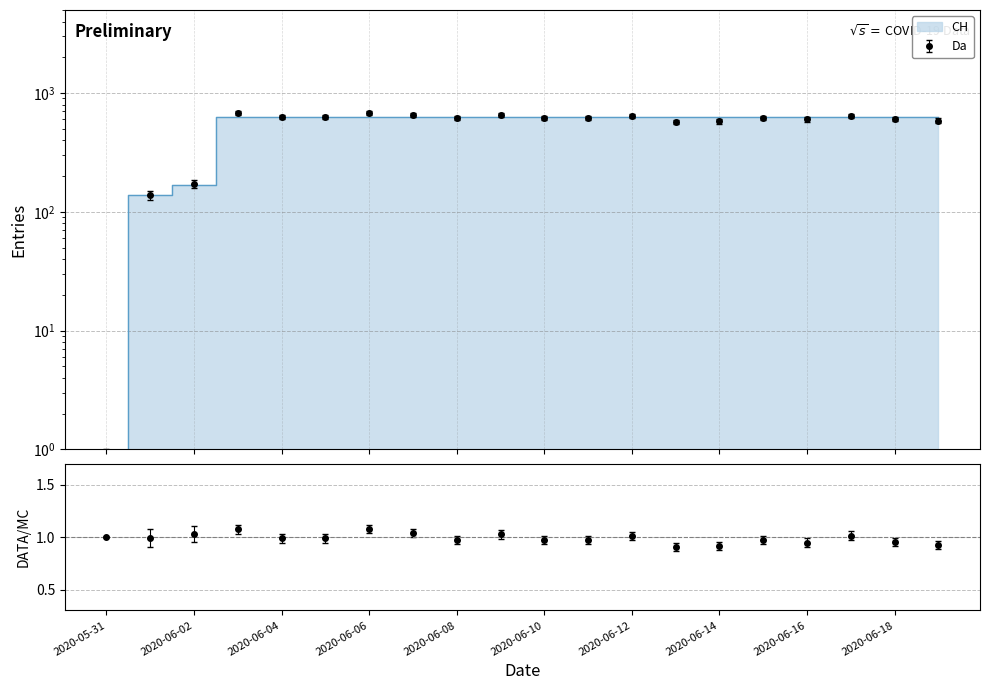

The chart shows a value of 363 at 2020-06-13. True or false?

False